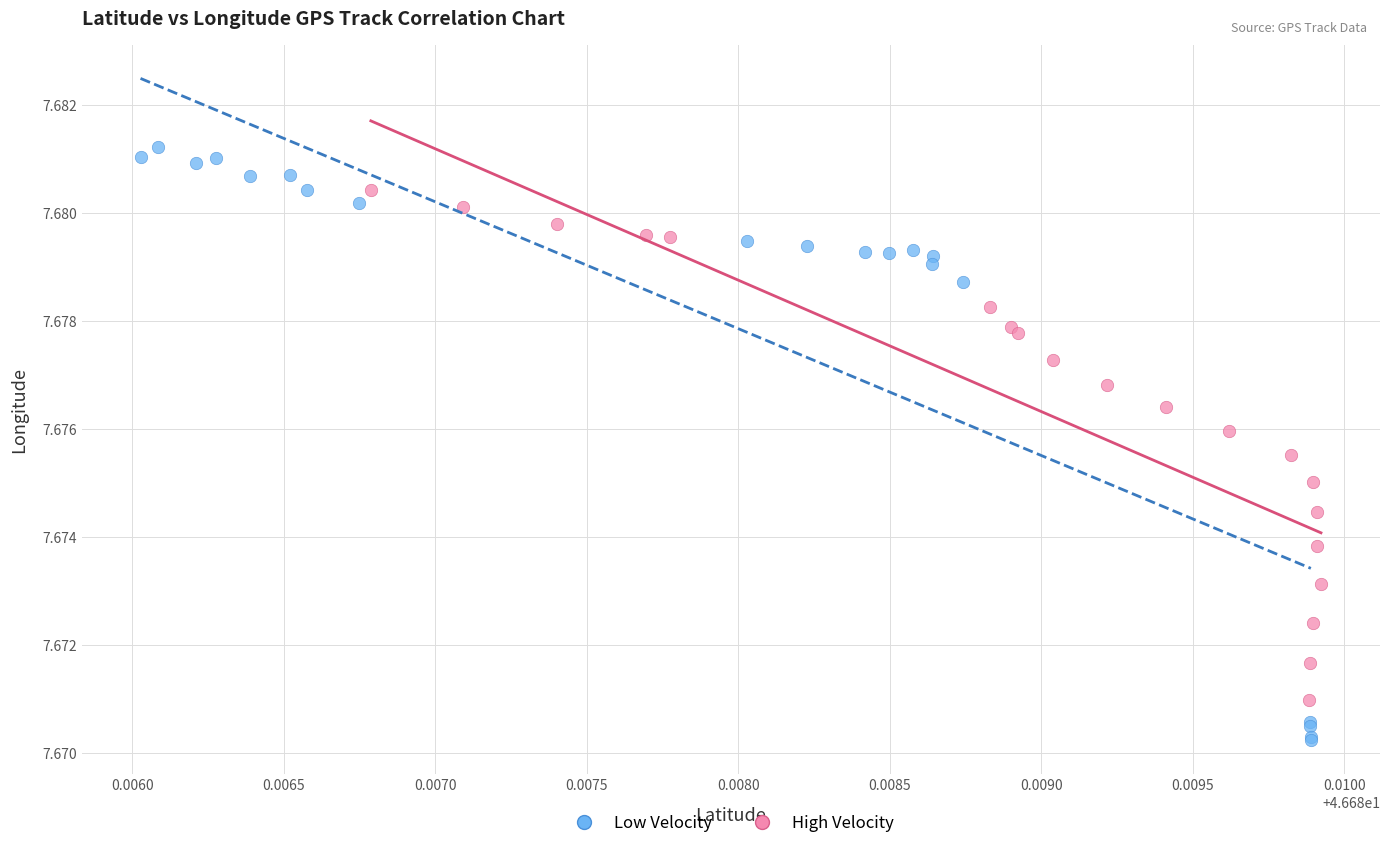

Which series has the largest Y range (max minus min)?

Low Velocity